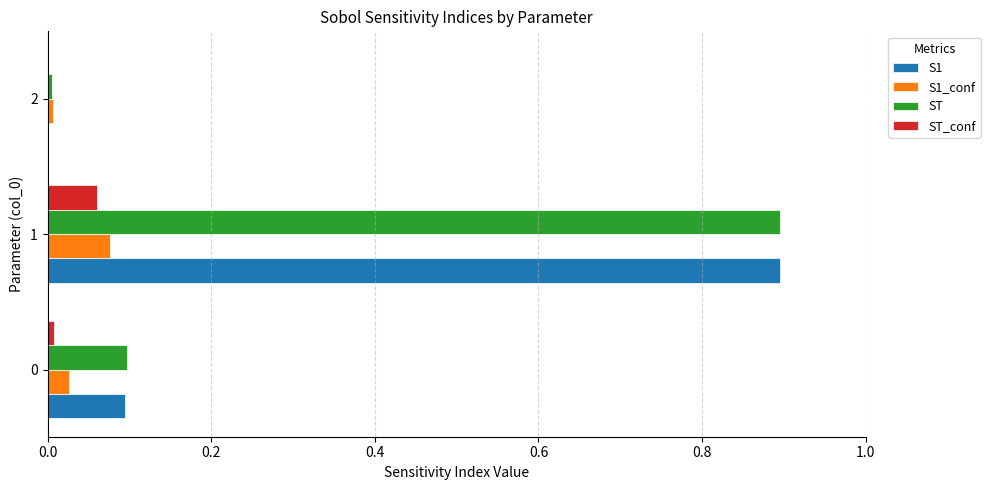

What is the total value across all series at 1?

1.9